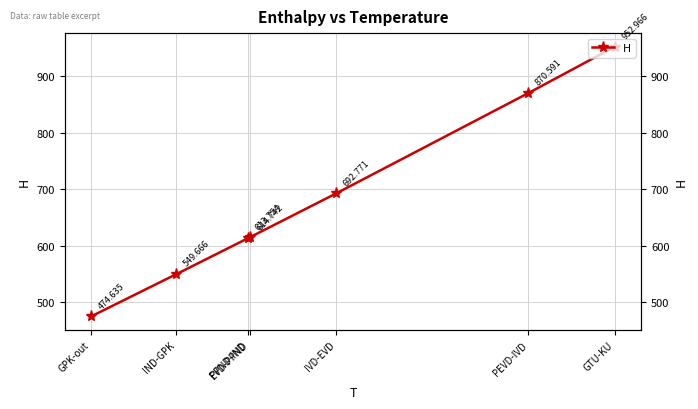

What is the approximate value at PEVD-IVD?

870.6